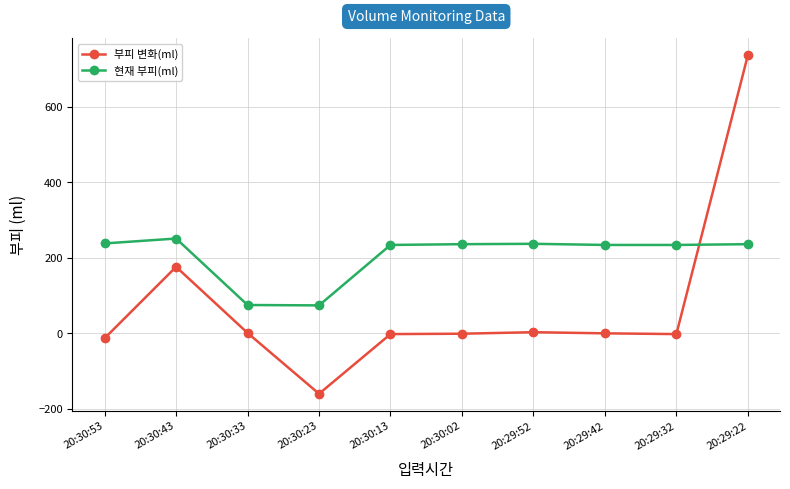

Does the chart display data point markers on the line(s)?

Yes